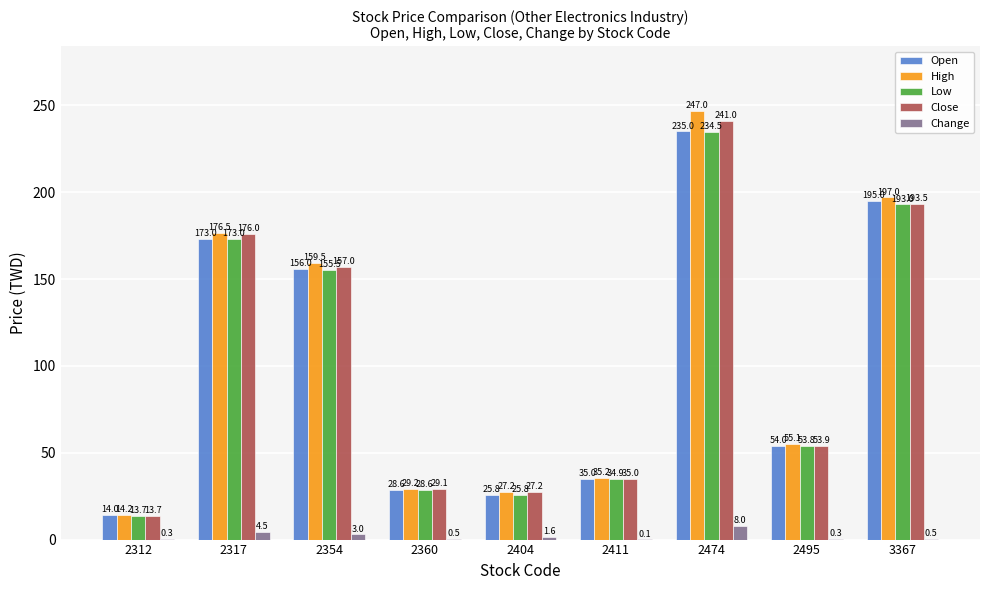

What is the average value of the Low series?

101.4